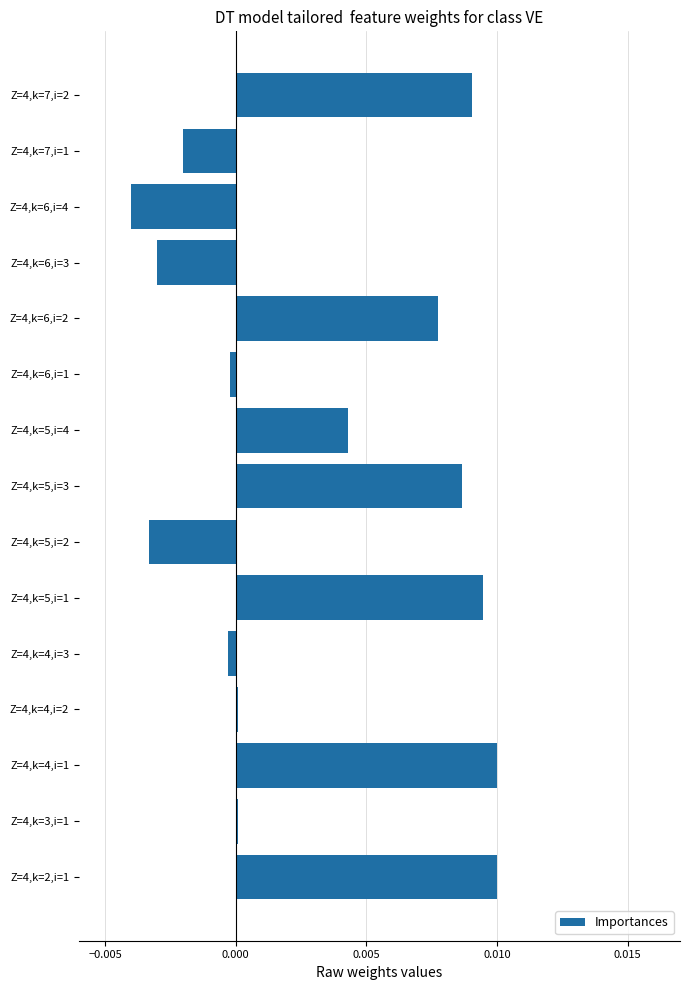

Which label corresponds to the smallest value in the chart?

Z=4,k=6,i=4